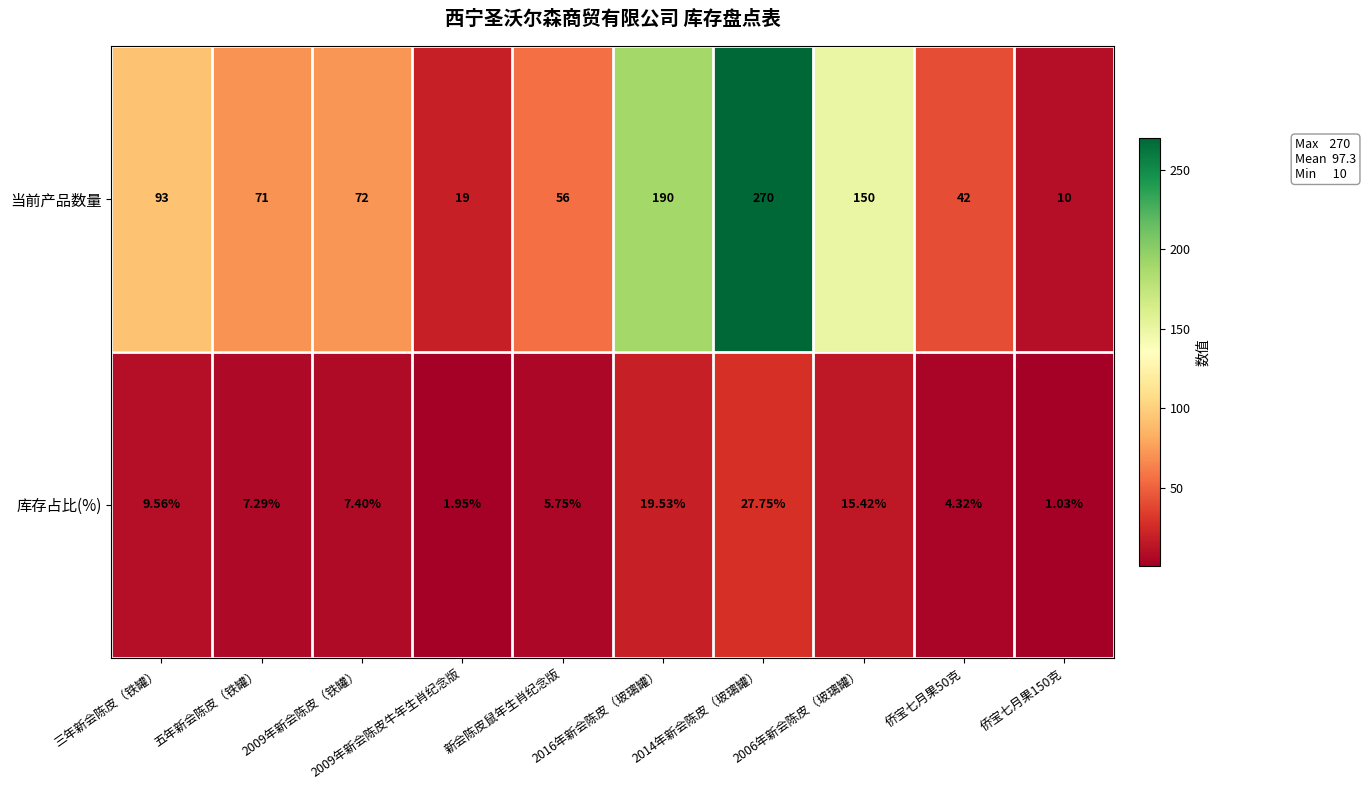

Which label corresponds to the smallest value in the chart?

侨宝七月果150克